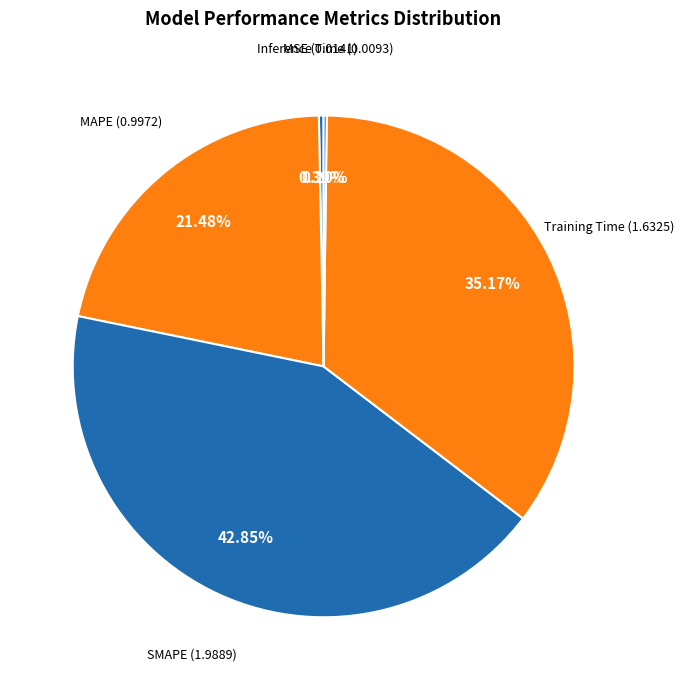

Between MAPE and Training Time, which is larger?

Training Time